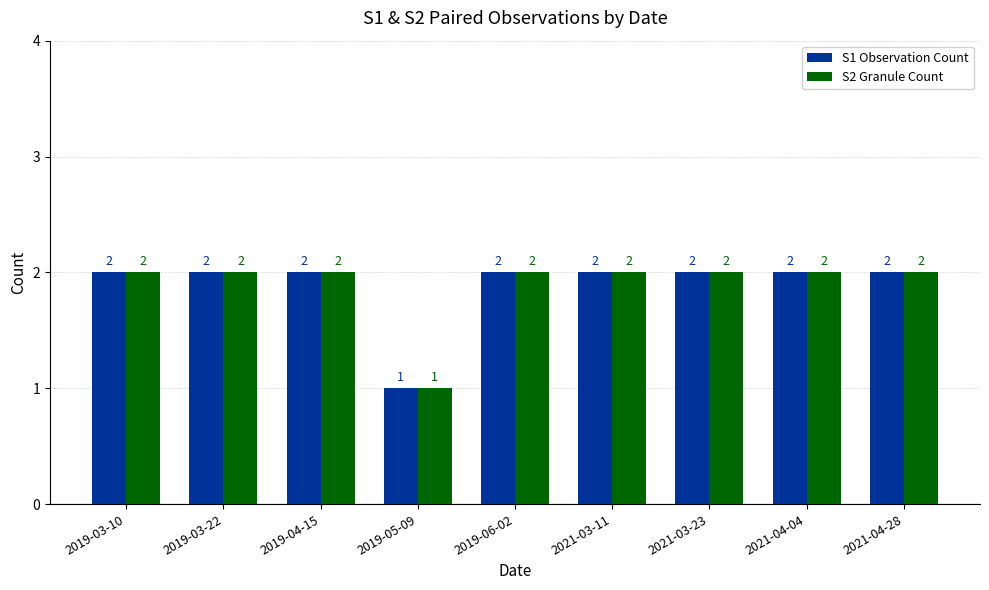

Reading left to right, list all the values displayed in this chart.

S1 Observation Count: 2019-03-10=2	2019-03-22=2	2019-04-15=2	2019-05-09=1	2019-06-02=2	2021-03-11=2	2021-03-23=2	2021-04-04=2	2021-04-28=2
S2 Granule Count: 2019-03-10=2	2019-03-22=2	2019-04-15=2	2019-05-09=1	2019-06-02=2	2021-03-11=2	2021-03-23=2	2021-04-04=2	2021-04-28=2